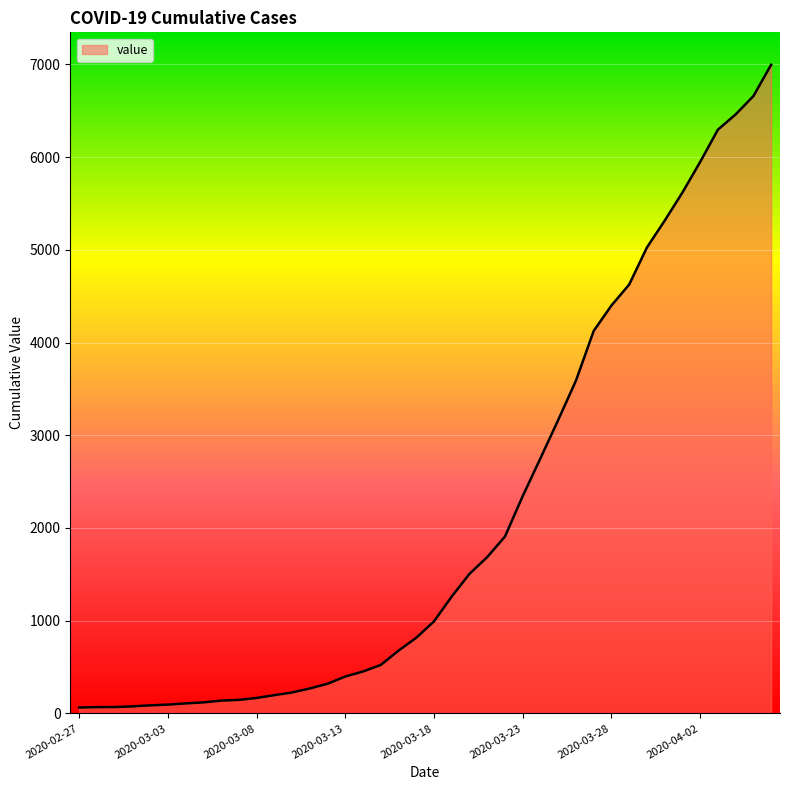

What is the maximum value shown in the chart?

6995